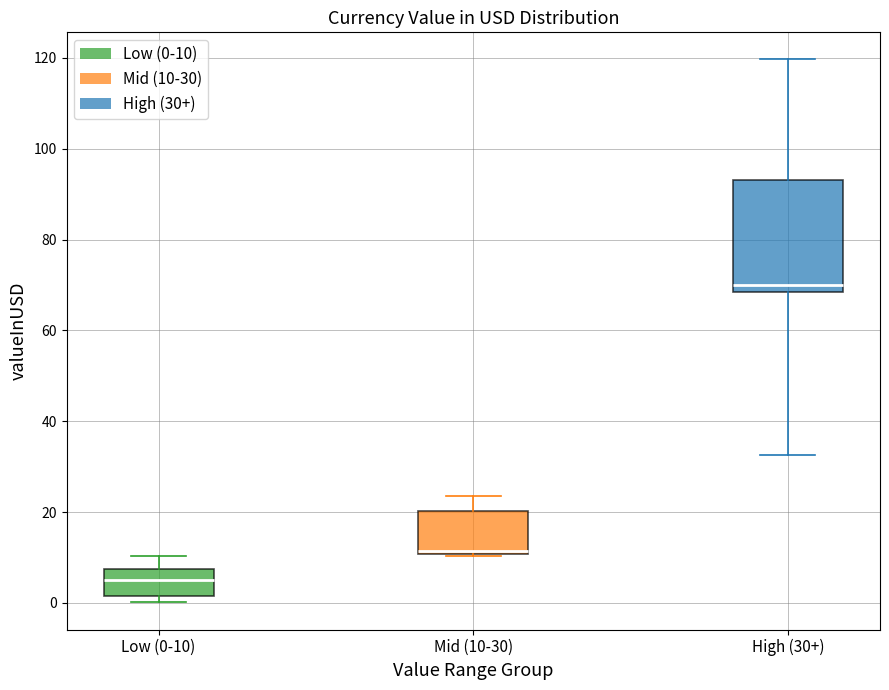

Where does the median line of the box for Low (0-10) sit on the y-axis? The values are not printed on the chart, so give them approximately, as read against the axis.

4